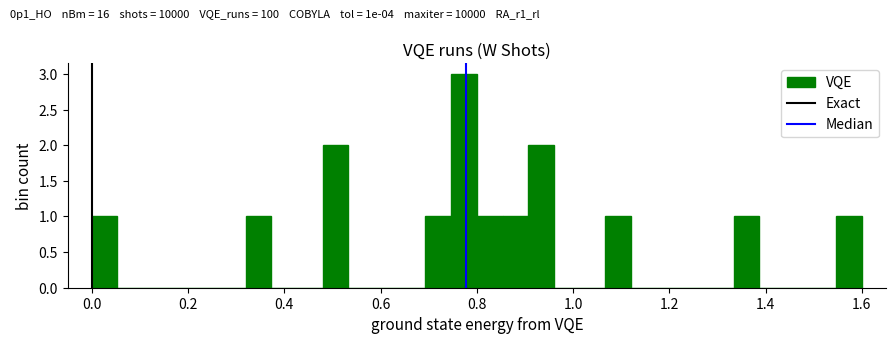

Around what value on the x-axis is the tallest bar? Give the approximate position of its centre, as read against the axis.

0.78